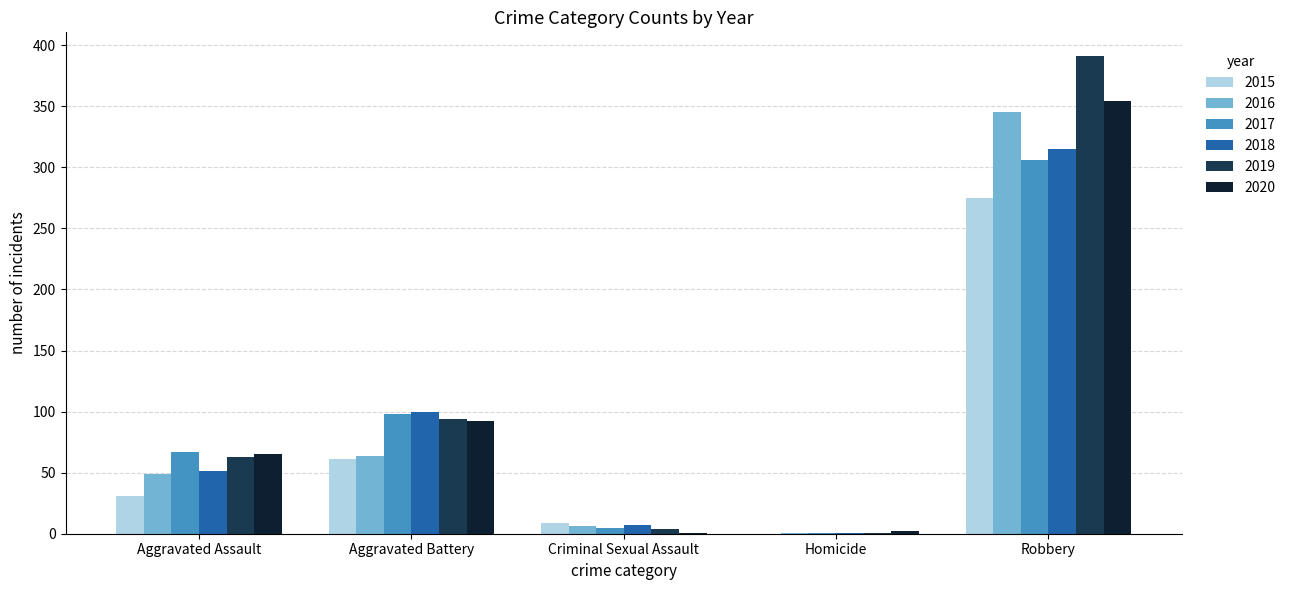

Is it true that 2019 equals 391 at Robbery?

True